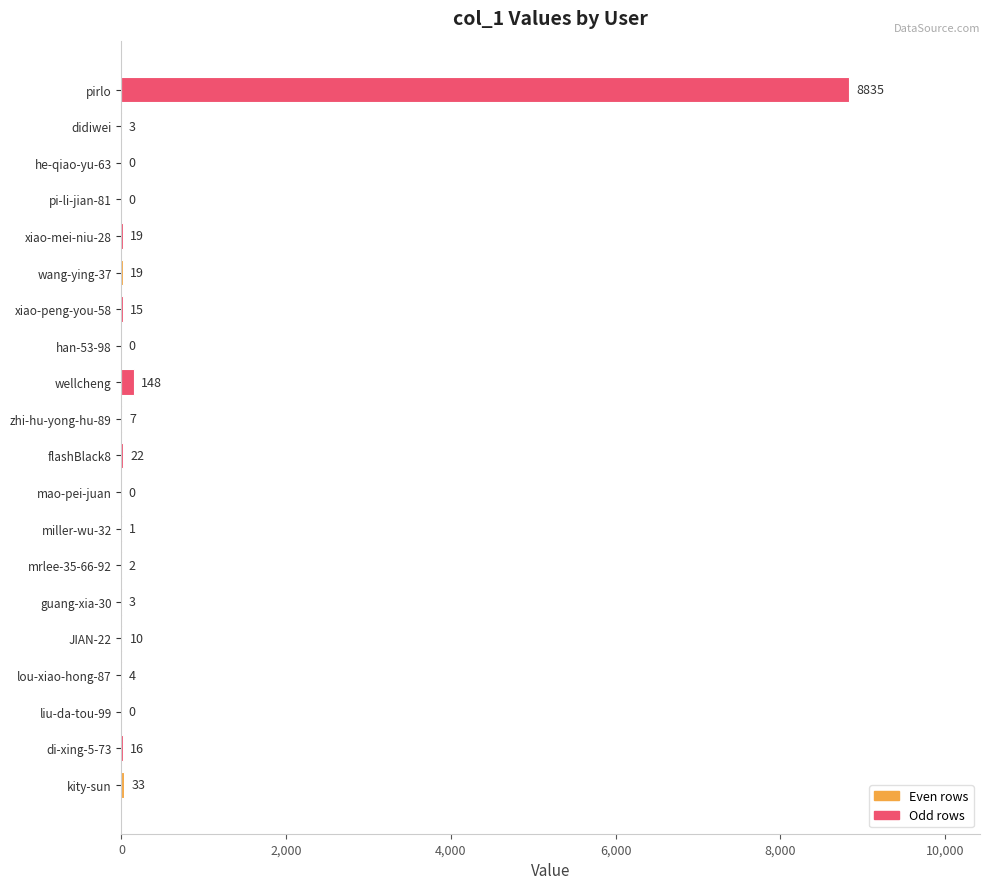

Reading bottom to top, extract all data points from this chart.

kity-sun=33	di-xing-5-73=16	liu-da-tou-99=0	lou-xiao-hong-87=4	JIAN-22=10	guang-xia-30=3	mrlee-35-66-92=2	miller-wu-32=1	mao-pei-juan=0	flashBlack8=22	zhi-hu-yong-hu-89=7	wellcheng=148	han-53-98=0	xiao-peng-you-58=15	wang-ying-37=19	xiao-mei-niu-28=19	pi-li-jian-81=0	he-qiao-yu-63=0	didiwei=3	pirlo=8835